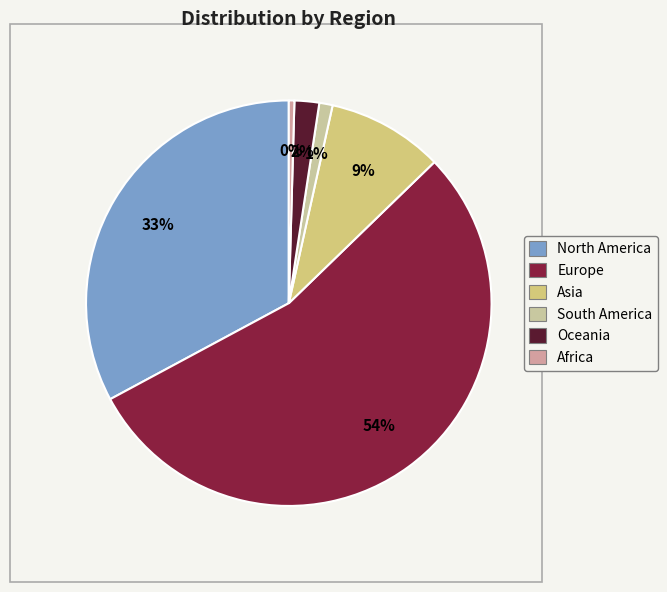

How many segments does this pie chart have?

6